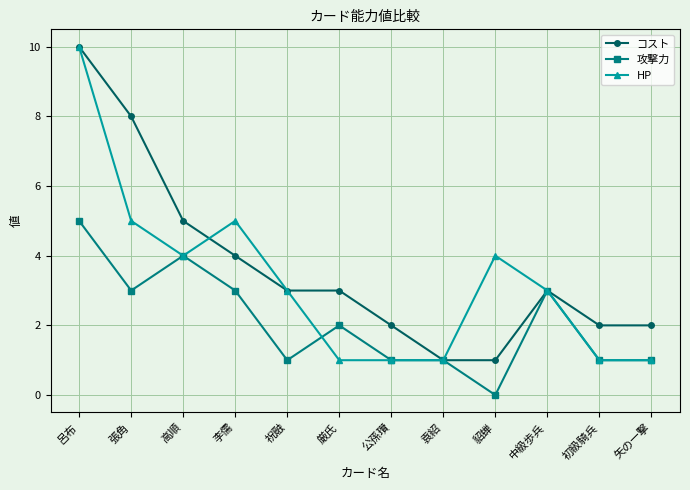

Reading left to right, list all the values displayed in this chart.

コスト: 10	8	5	4	3	3	2	1	1	3	2	2
攻撃力: 5	3	4	3	1	2	1	1	0	3	1	1
HP: 10	5	4	5	3	1	1	1	4	3	1	1